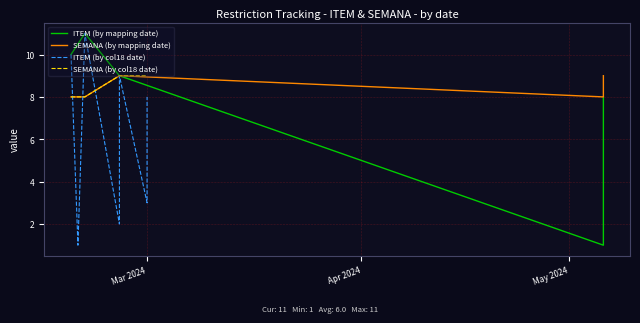

How many times do ITEM (by mapping date) and ITEM (by col18 date) cross each other?

1